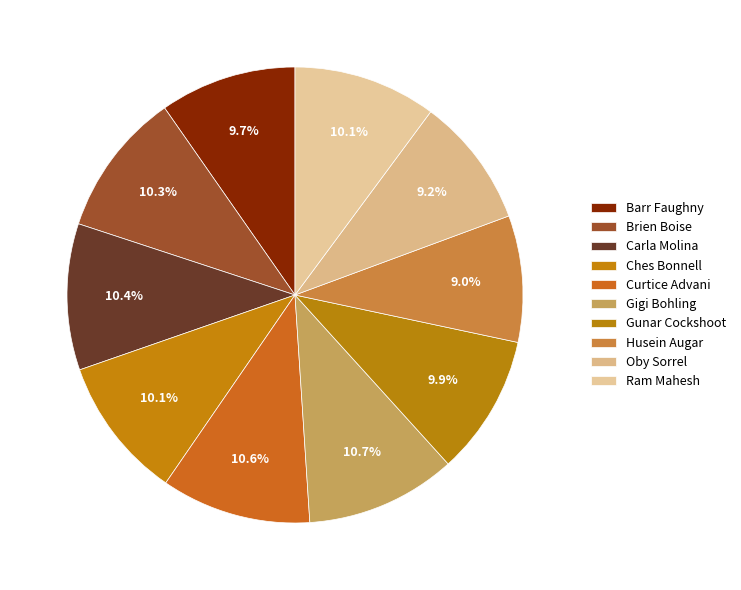

Is there any slice that represents more than half of the pie?

No